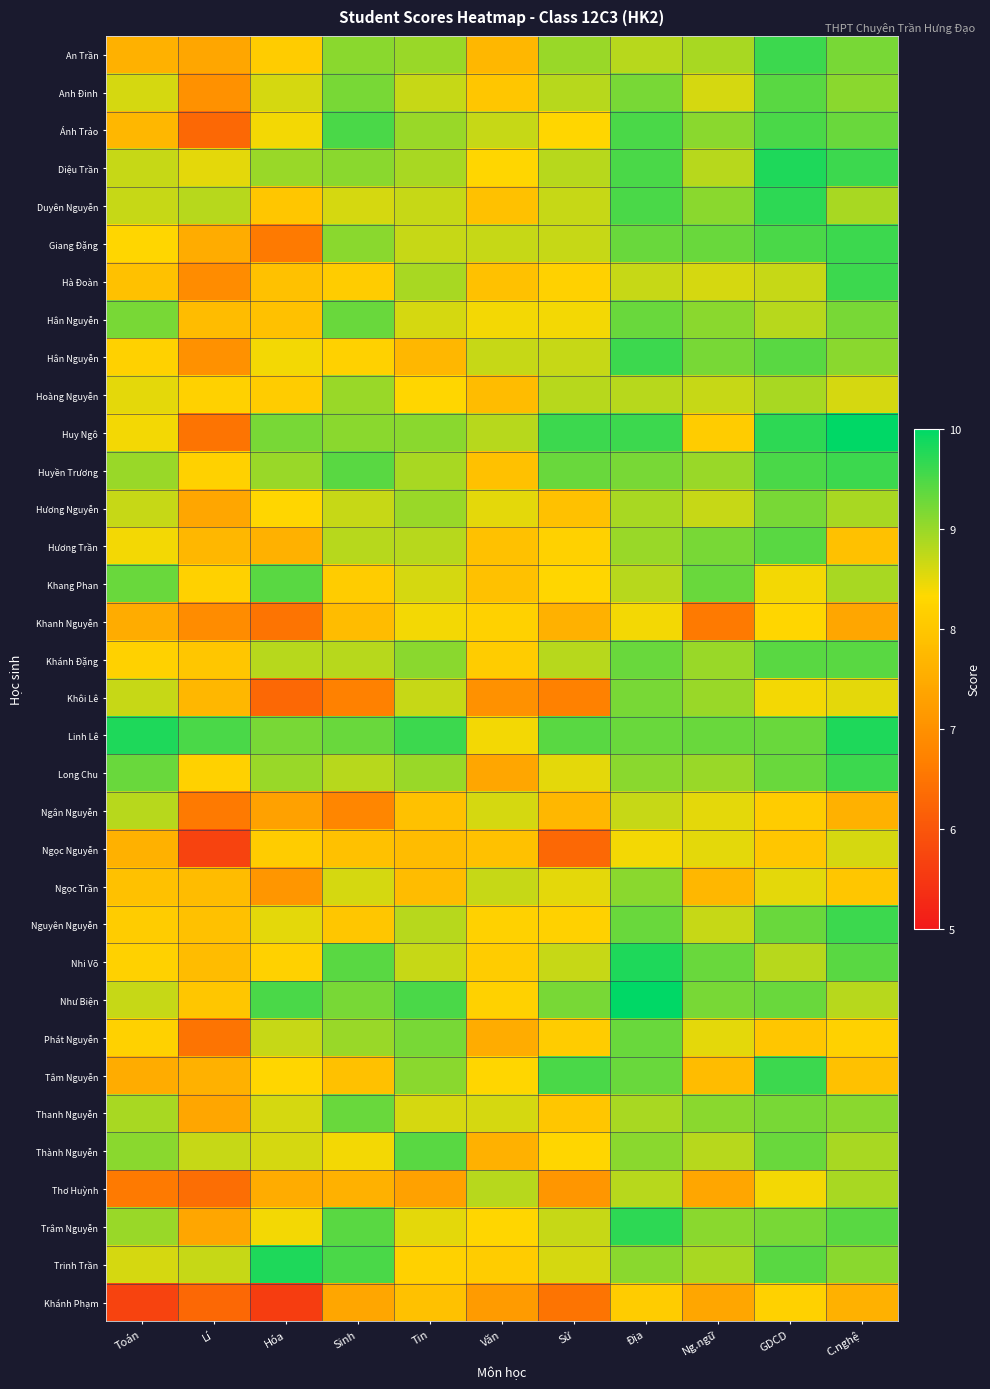

What is the spread (max minus min) of values at Lí?

3.8